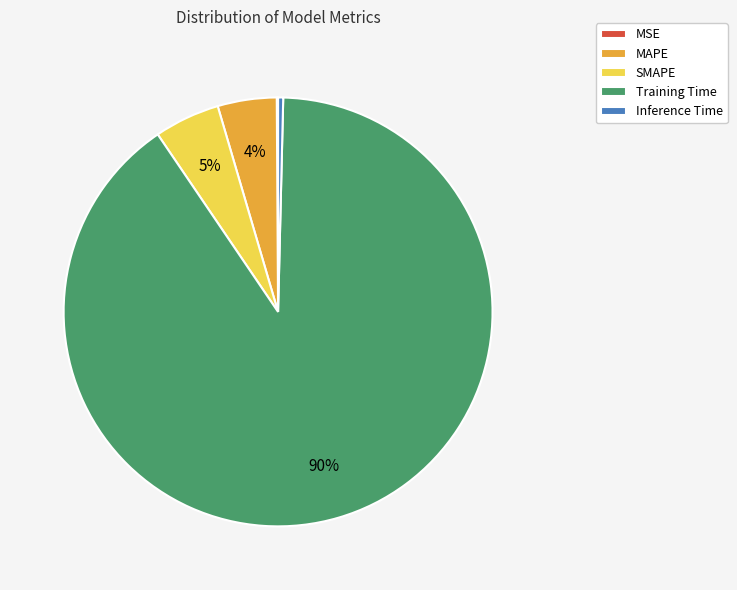

Which category has the biggest portion of the pie?

Training Time